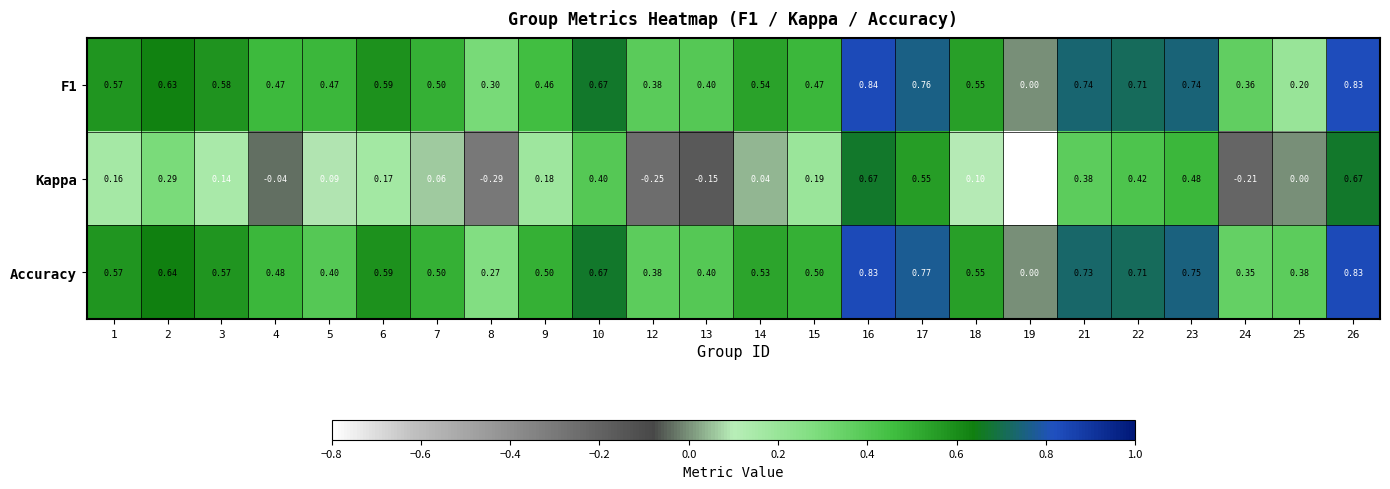

Rank the series by their maximum value, from highest to lowest.

F1, Accuracy, Kappa